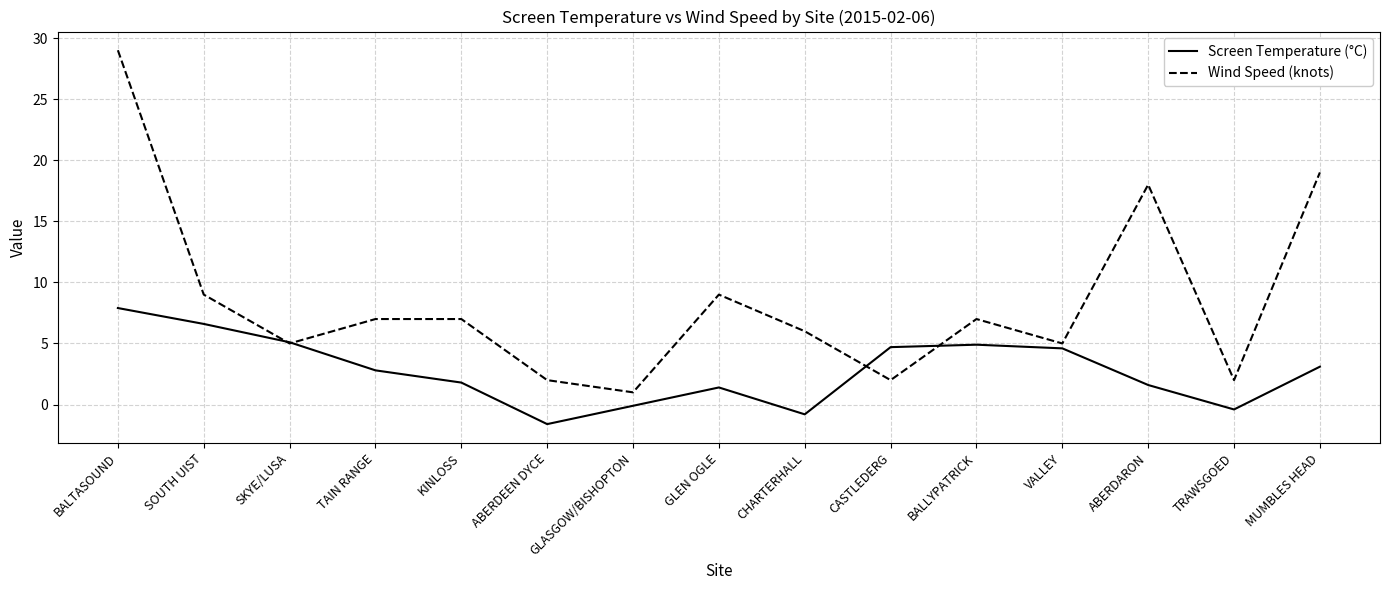

What is the difference between the maximum and second lowest values in the Screen Temperature (°C) series?

8.7